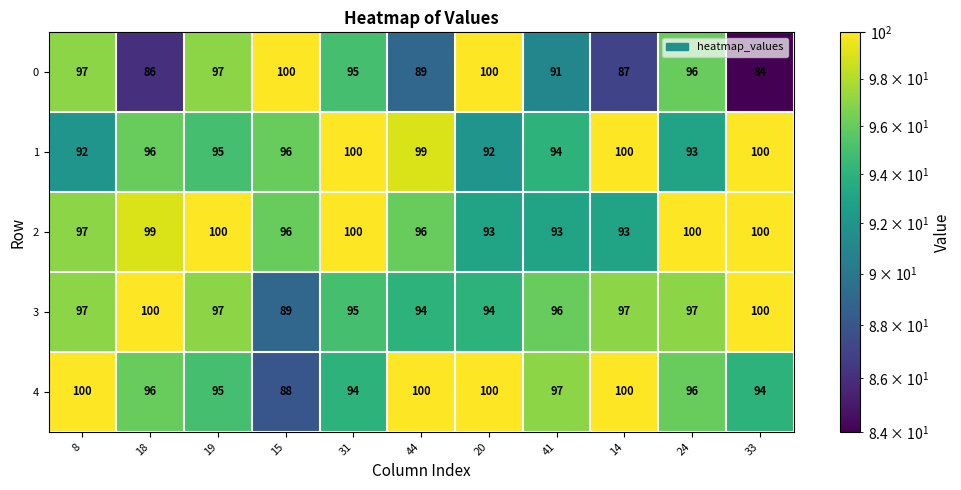

What is the sum of the 0 values at 18 and 44?

175